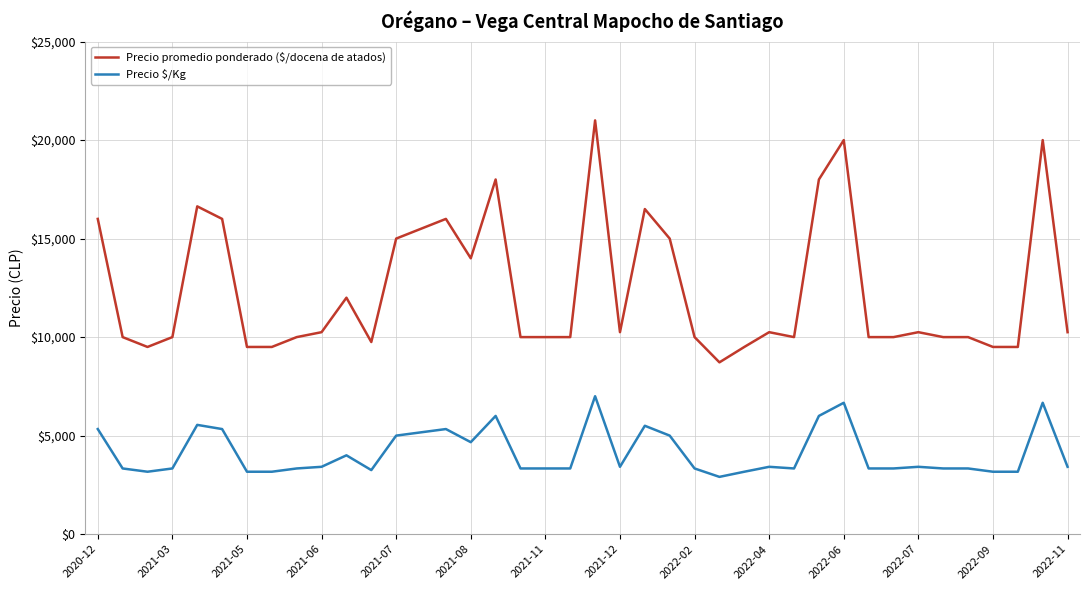

Which series has the largest range (max minus min)?

Precio promedio ponderado ($/docena de atados)